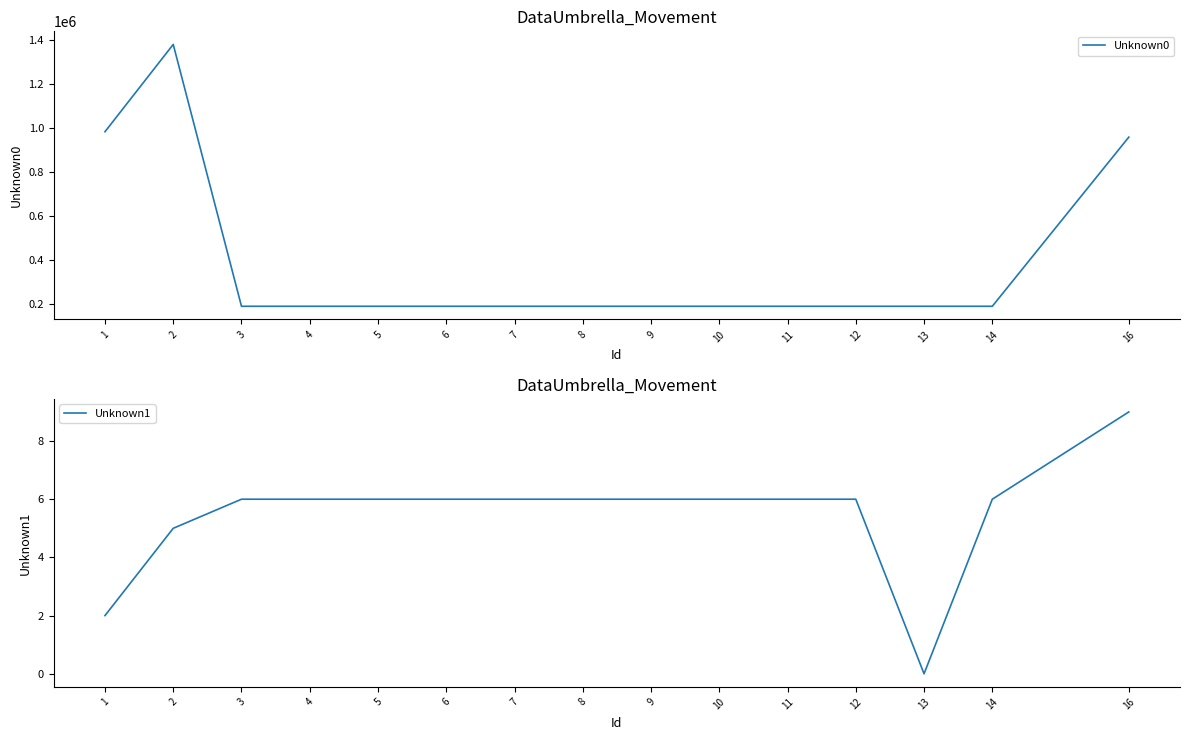

Does the chart display data point markers on the line(s)?

No